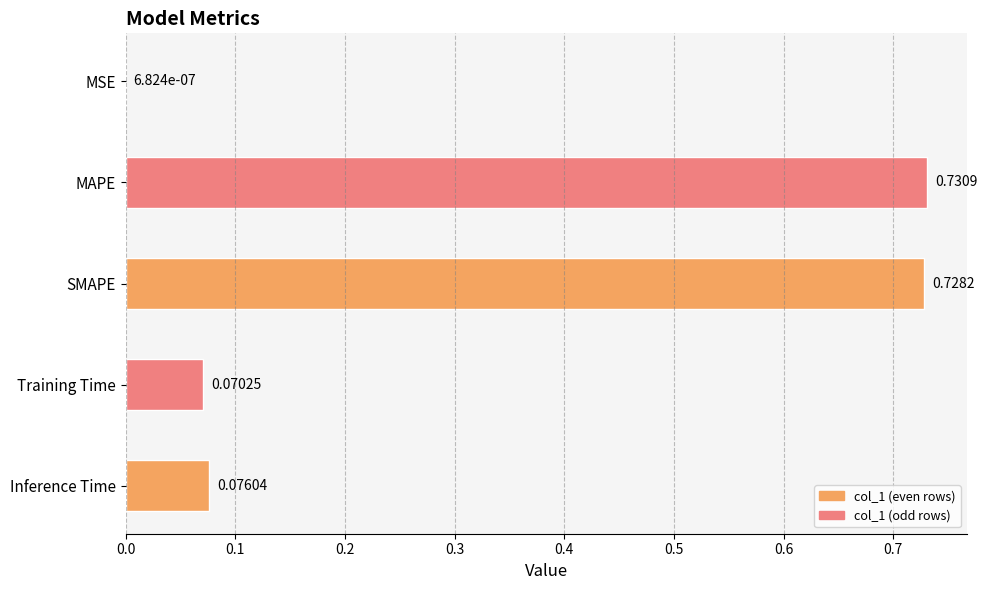

Where is the data nearest to the value 0?

MSE